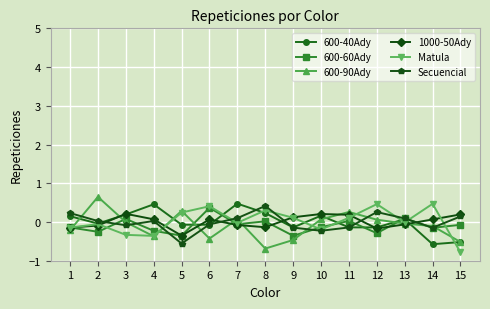

How many values in 1000-50Ady are above zero?

8